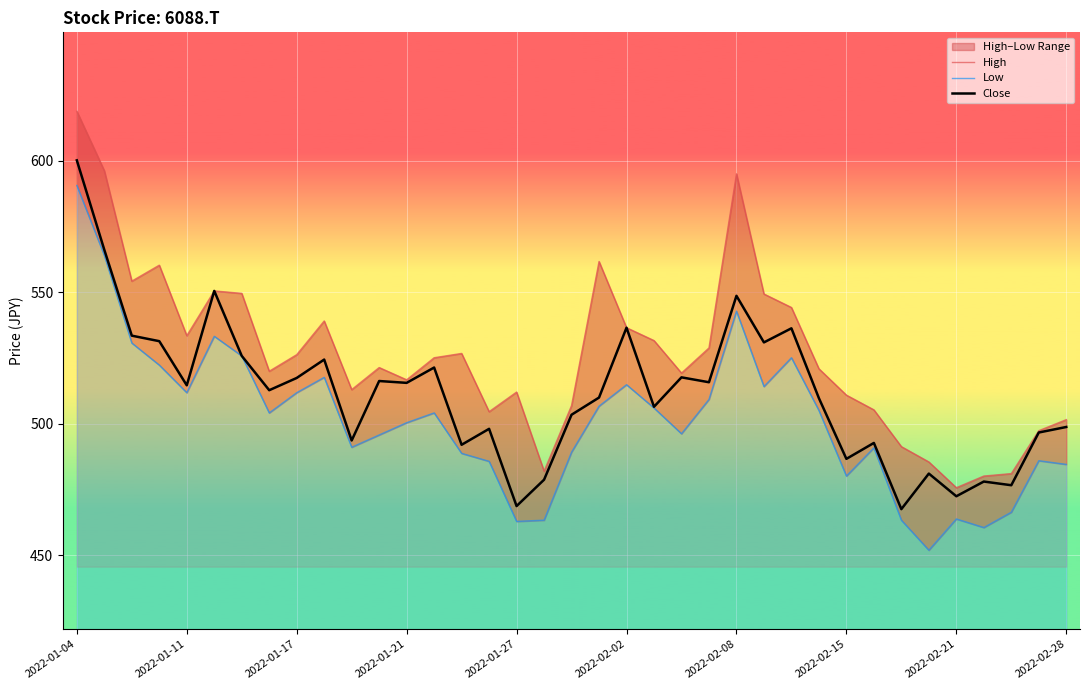

What position from the left is 21?

22